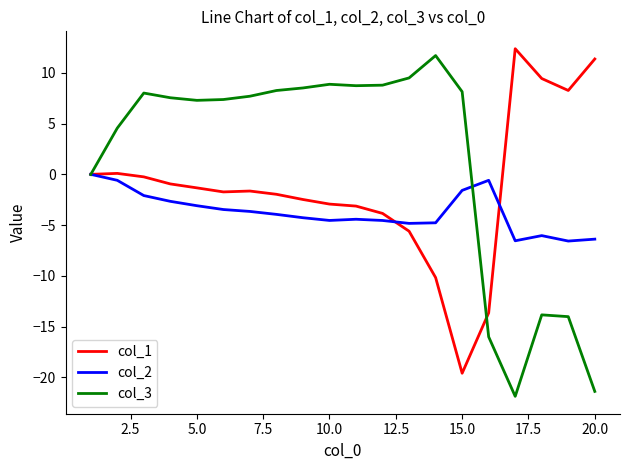

List the series in order of their overall mean, lowest first.

col_2, col_1, col_3